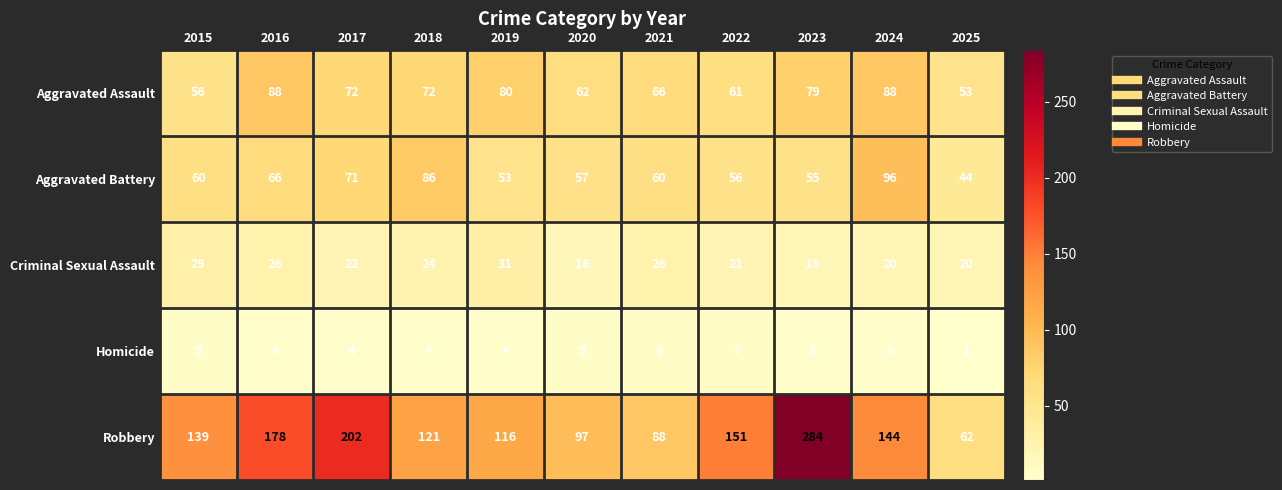

Which series changed the most between 2017 and 2025?

Robbery